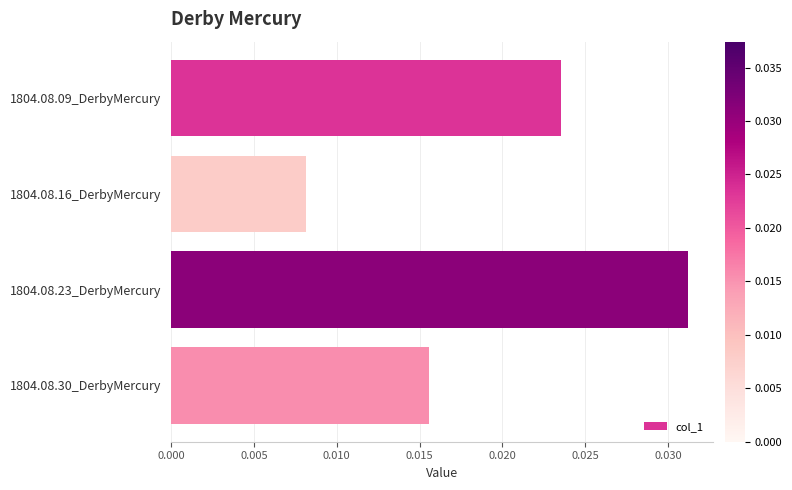

List the labels in order of value, smallest first.

1804.08.16_DerbyMercury, 1804.08.30_DerbyMercury, 1804.08.09_DerbyMercury, 1804.08.23_DerbyMercury